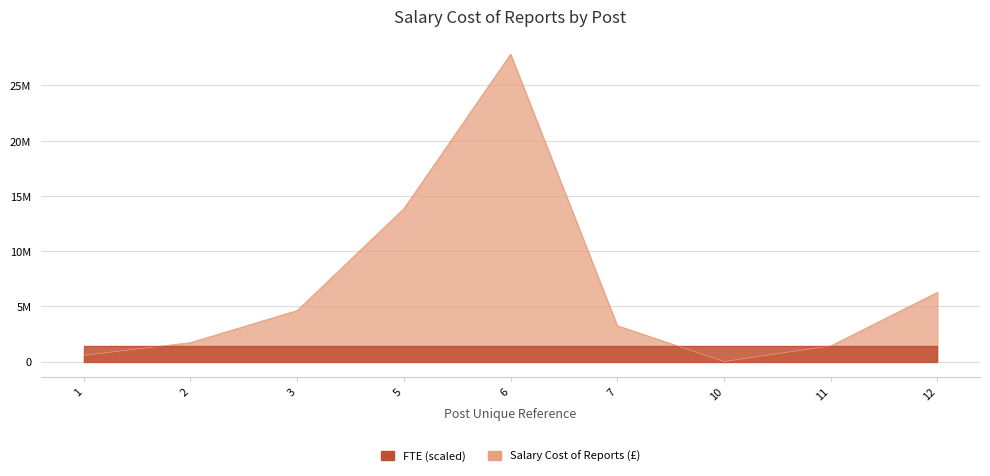

What is the difference between the second highest and second lowest values?

13290318